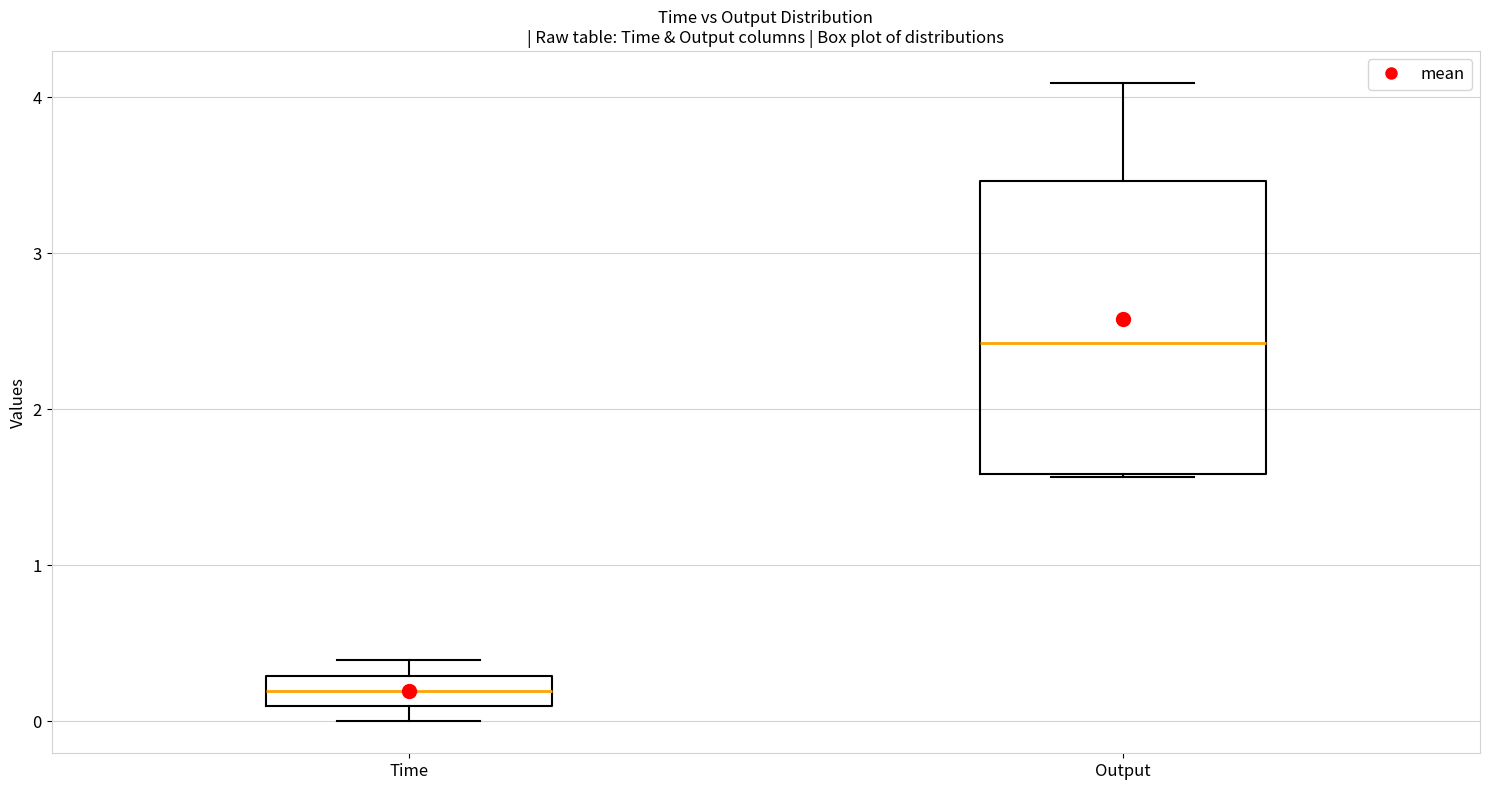

Where does the median line of the box for Time sit on the y-axis? The values are not printed on the chart, so give them approximately, as read against the axis.

0.2